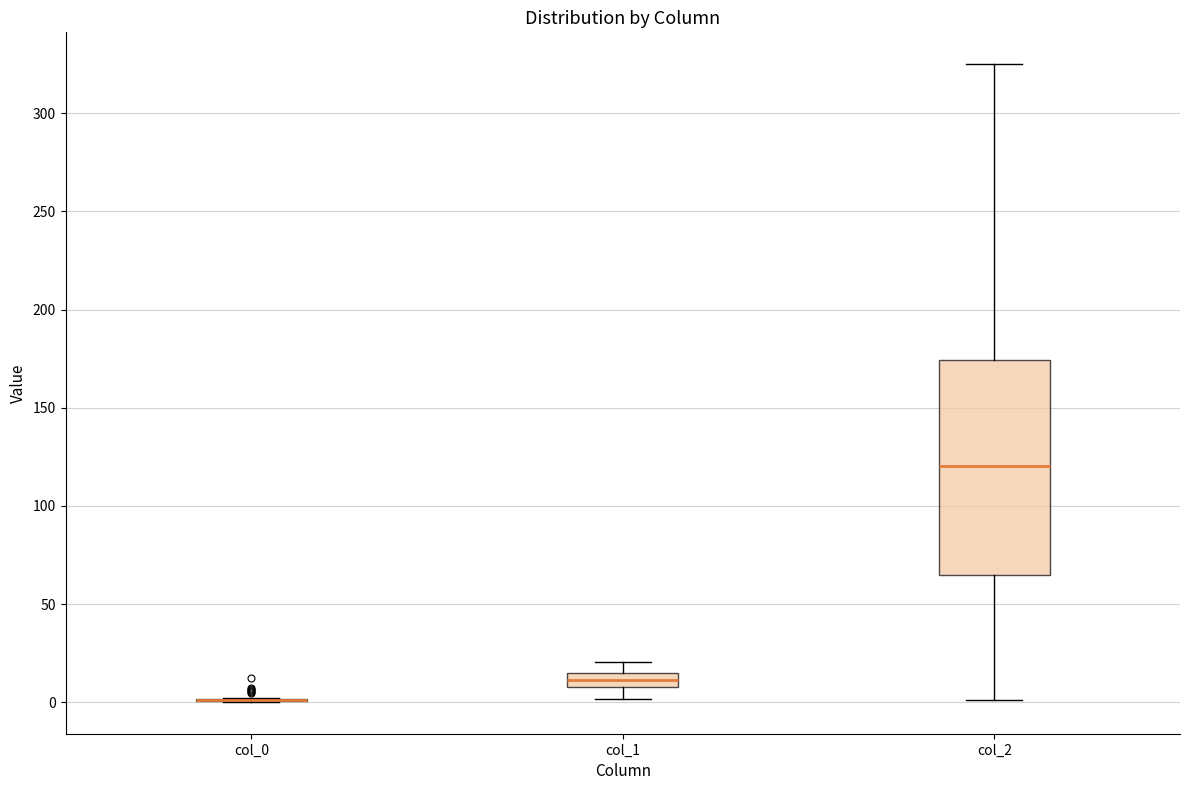

Where does the upper whisker of the box for col_2 end on the y-axis? The values are not printed on the chart, so give them approximately, as read against the axis.

325